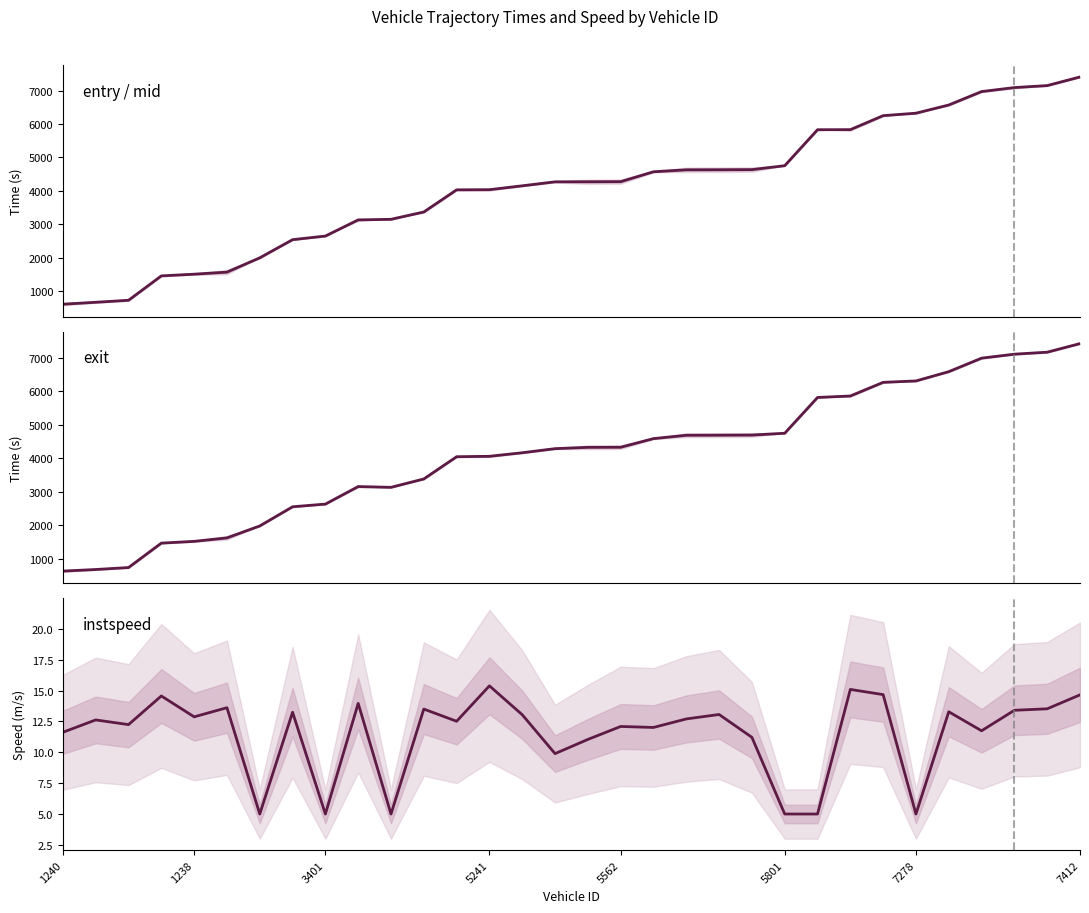

Reading right to left, extract all data points from this chart.

mid: 7408.2	7150.1	7090.3	6971.3	6569.4	6324.6	6250.6	5832.1	5830.2	4754.5	4637.2	4633.3	4631.4	4572.6	4277.3	4274.0	4272.1	4153.1	4037.1	4032.5	3370.2	3151.2	3133.6	2650.6	2542.2	1999.3	1572.2	1510.2	1459.4	730.2	670.3	612.5
exit: 7416.0	7159.7	7100.2	6982.0	6578.7	6302.2	6260.4	5853.5	5809.8	4743.2	4689.4	4685.9	4683.4	4582.8	4326.1	4323.4	4283.9	4161.6	4055.9	4043.2	3380.4	3130.5	3153.4	2630.8	2550.8	1979.2	1623.5	1519.9	1467.6	739.5	680.8	633.4
instspeed: 14.7	13.5	13.4	11.7	13.3	5.0	14.7	15.1	5.0	5.0	11.2	13.1	12.7	12.0	12.1	11.0	9.9	13.0	15.4	12.5	13.5	5.0	14.0	5.0	13.2	5.0	13.6	12.9	14.6	12.2	12.6	11.6